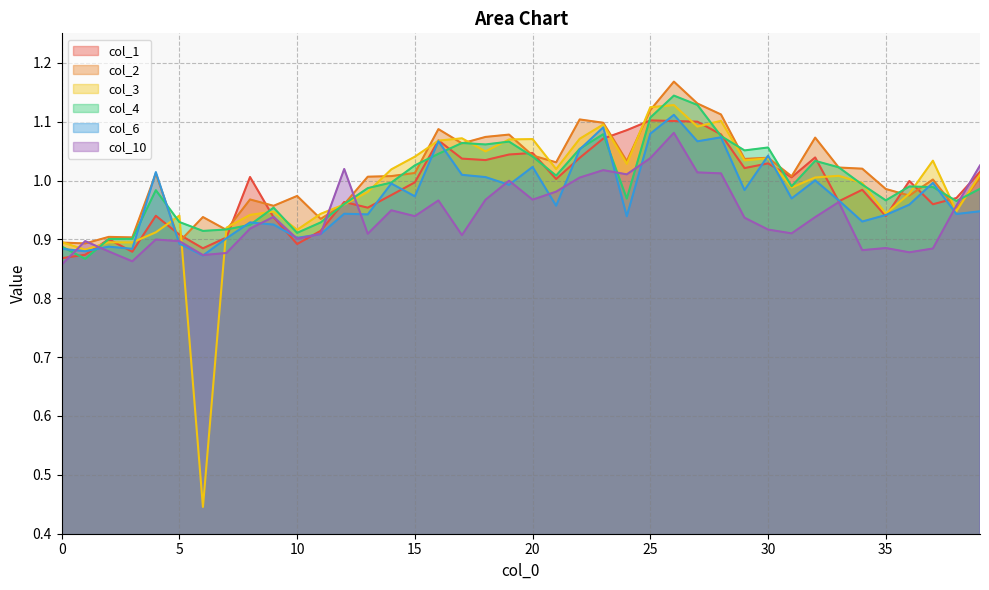

Does the chart have visible grid lines?

Yes